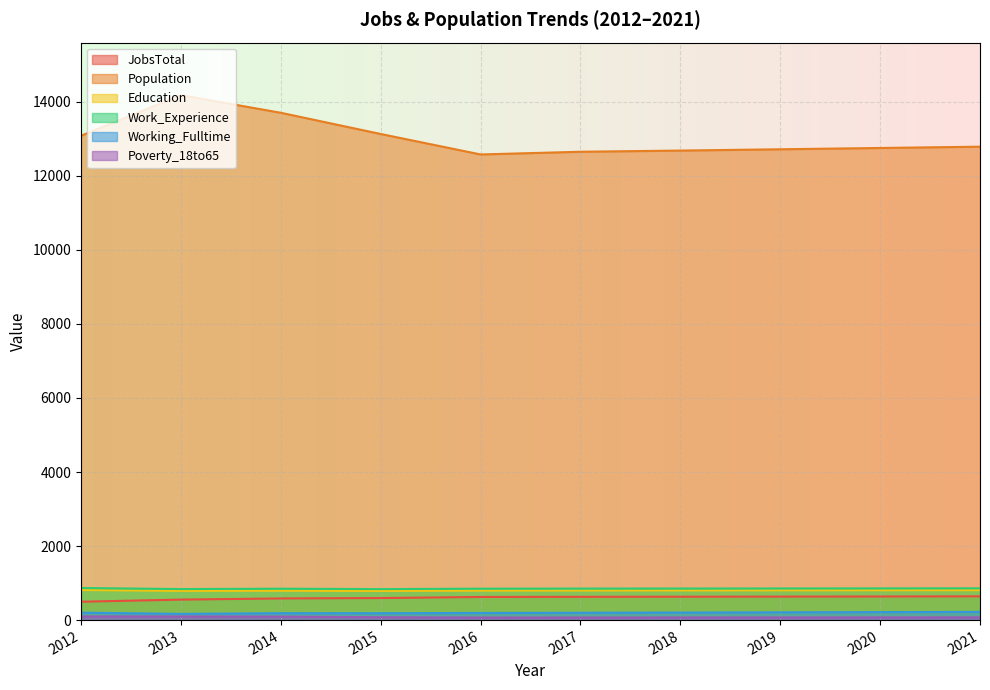

What is the value of the Working_Fulltime point at the 4th from the left?

186